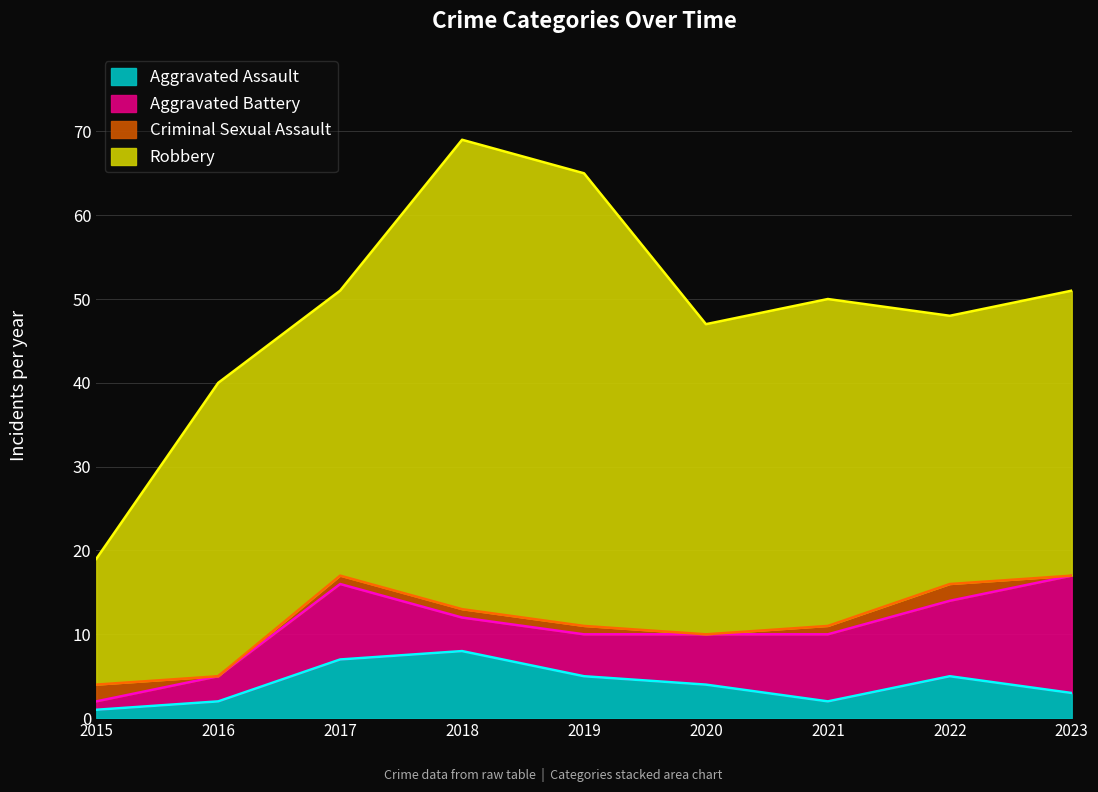

How many values in the Criminal Sexual Assault series are below 1?

3